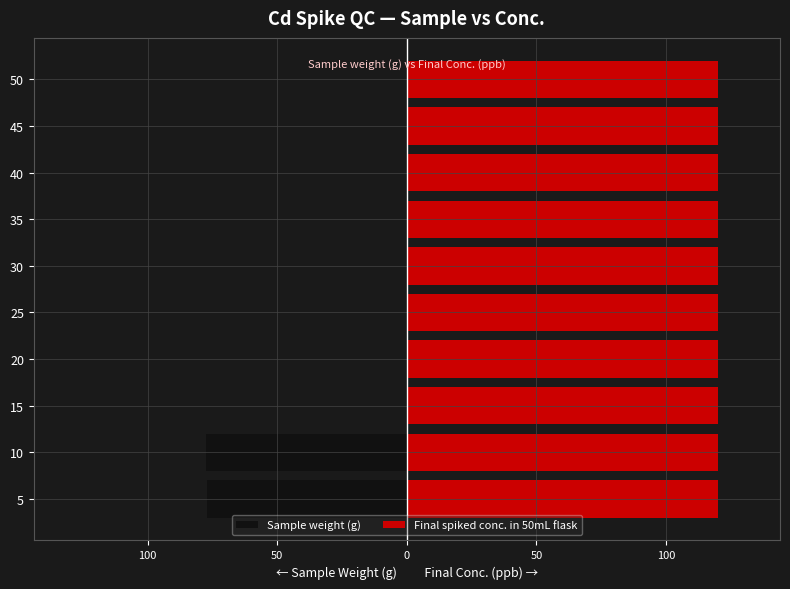

At how many categories does at least one series exceed -47?

10